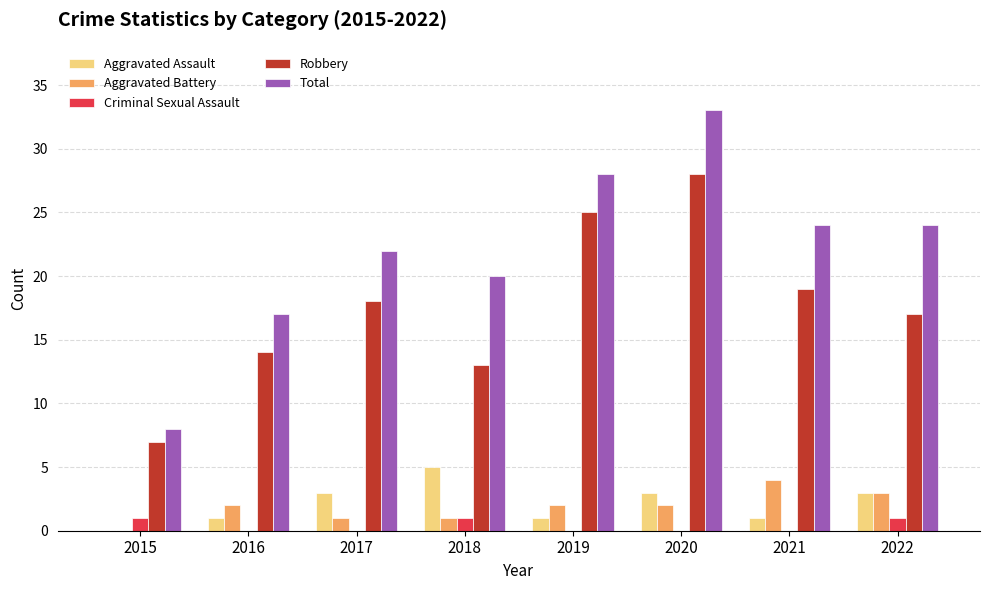

What is the spread (max minus min) of values at 2017?

22